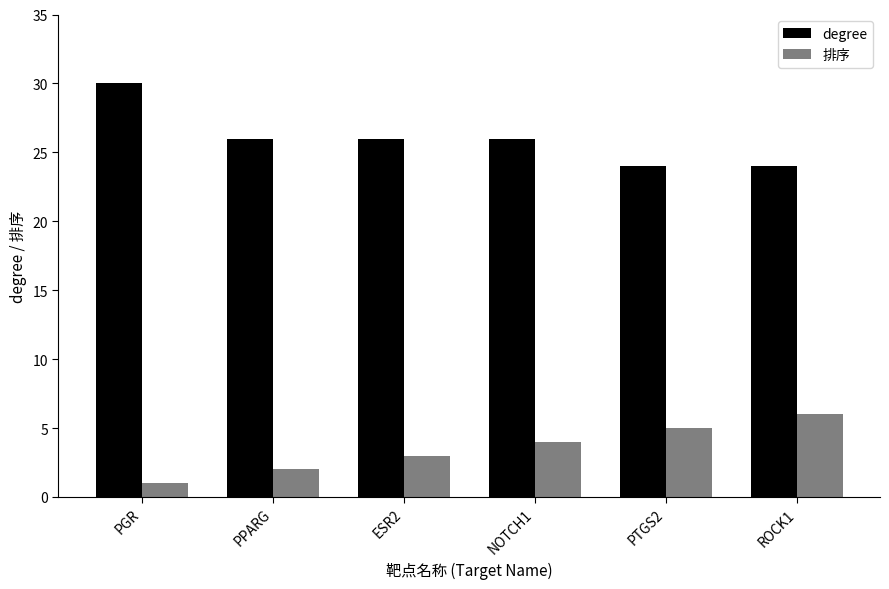

Which series has the largest total across all categories?

degree